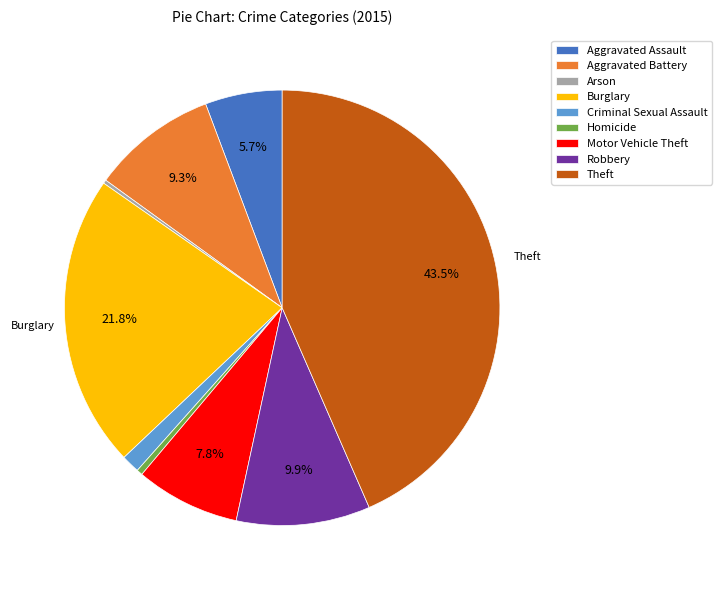

Is it true that Motor Vehicle Theft is 17% of the pie?

False